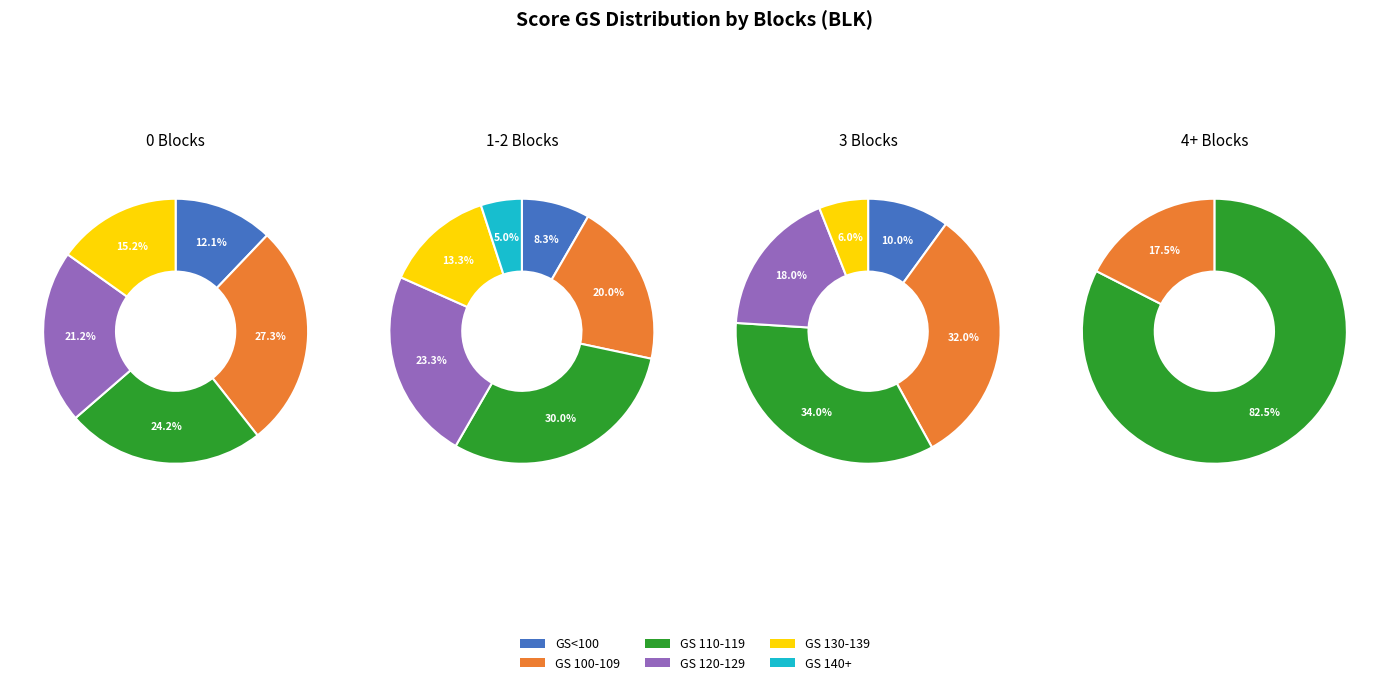

Is BLK_4 the majority of the pie?

No